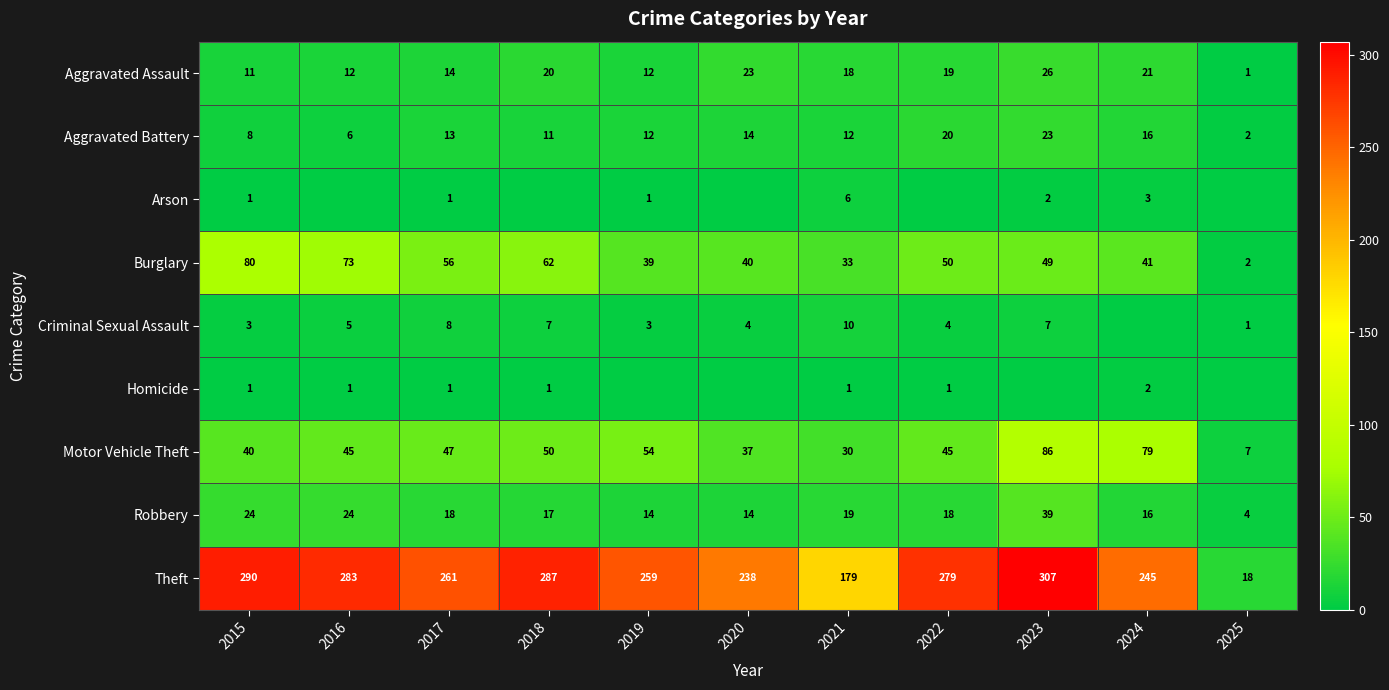

What is the approximate value of Theft at 2018?

287